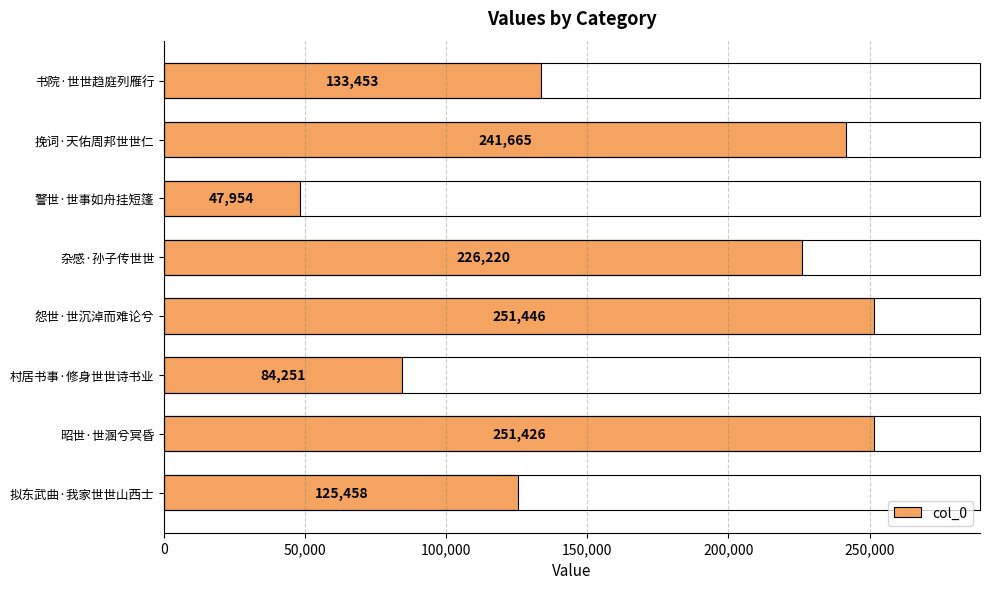

How many data points are less than 226220?

4